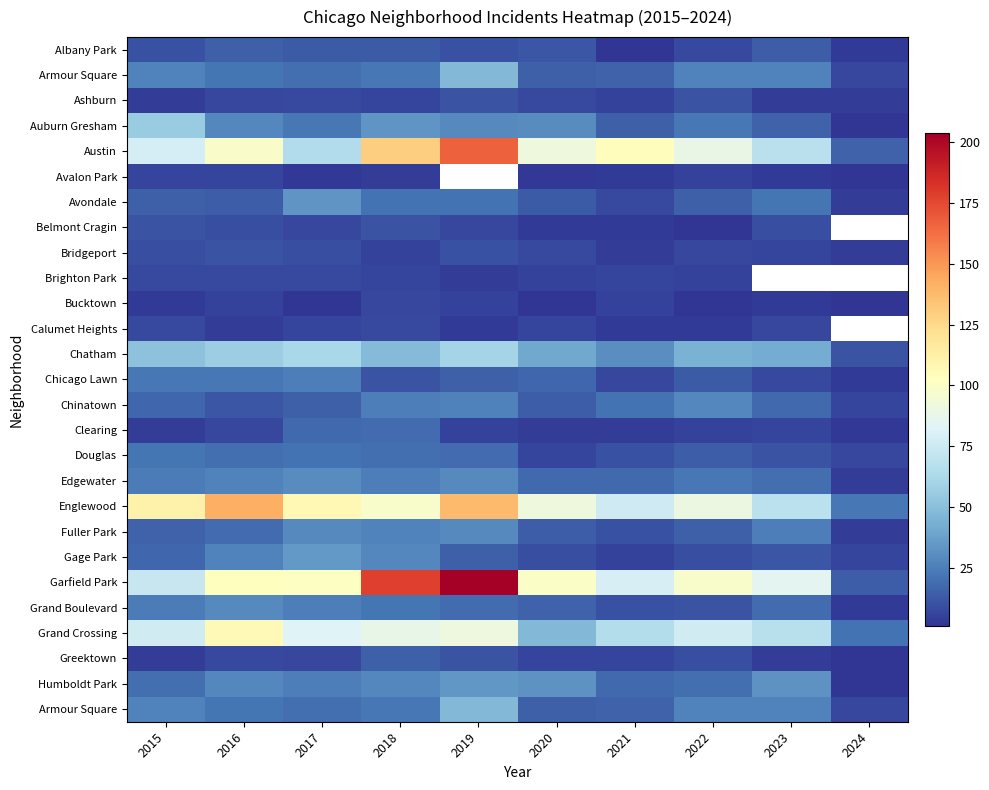

Which has a higher value, 2021 or 2018?

2018